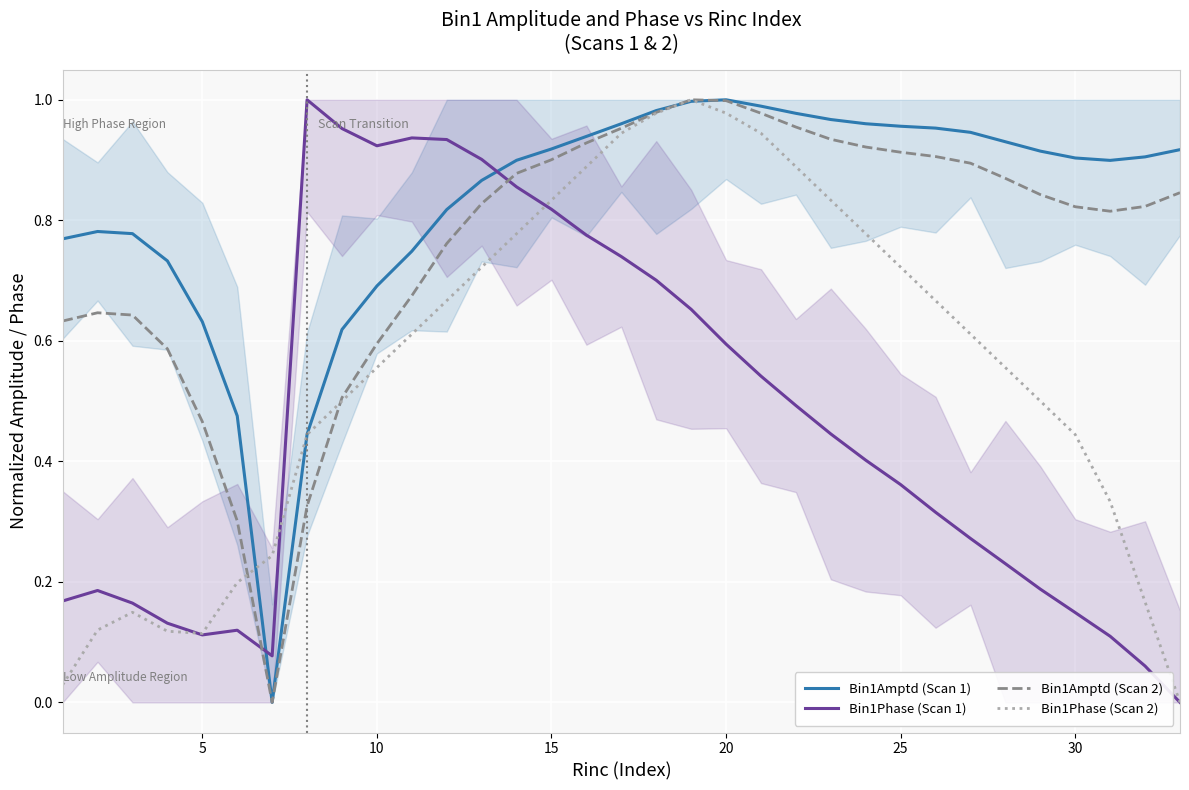

What is the maximum value shown in the chart?

1.0